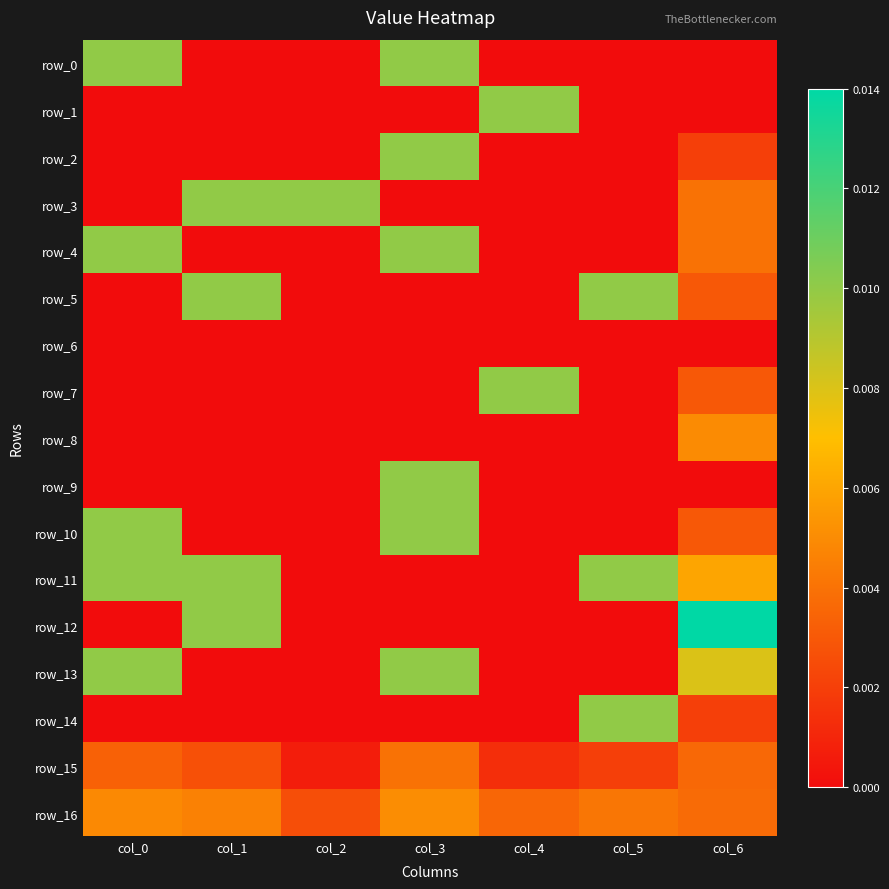

Count the row_0 values in the range 0 to 1.

7